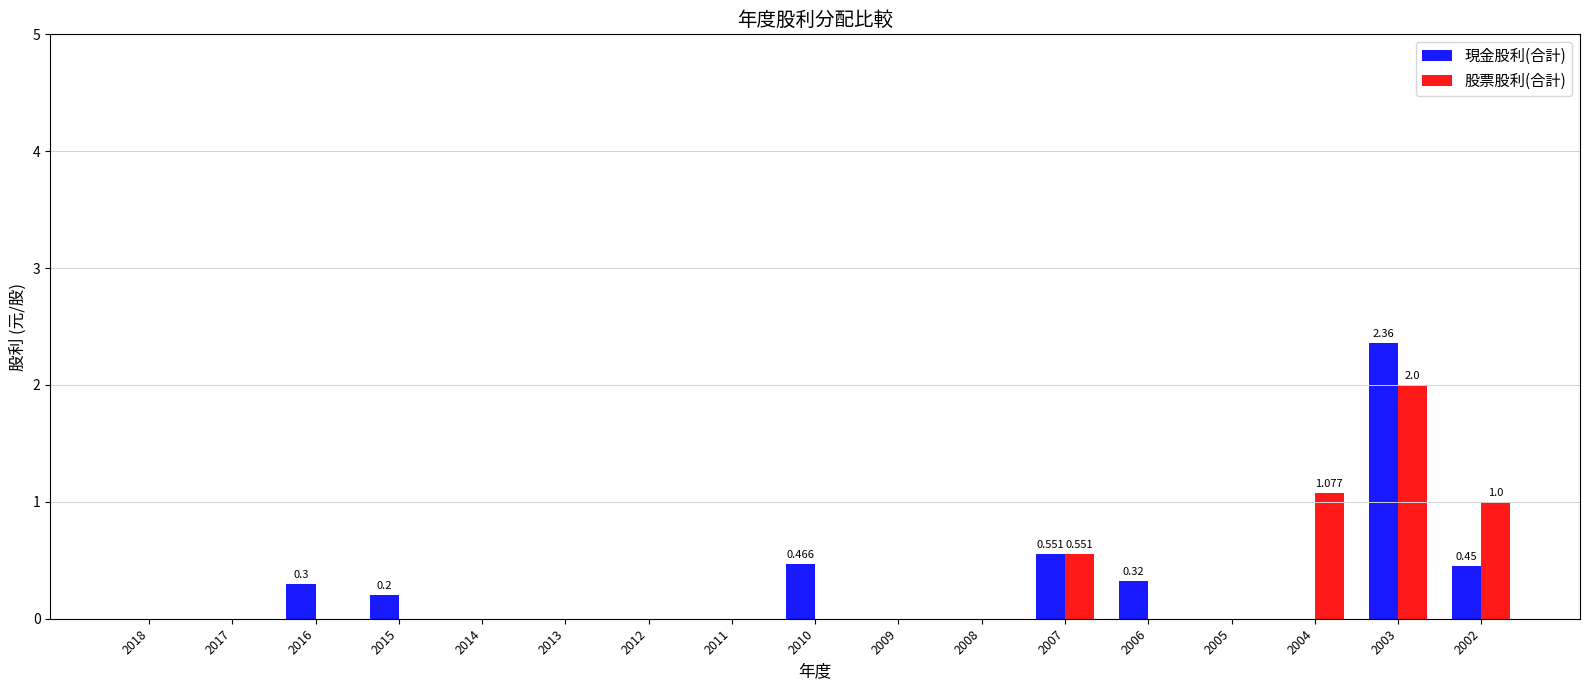

What are all the series names shown in the legend?

現金股利(合計), 股票股利(合計)